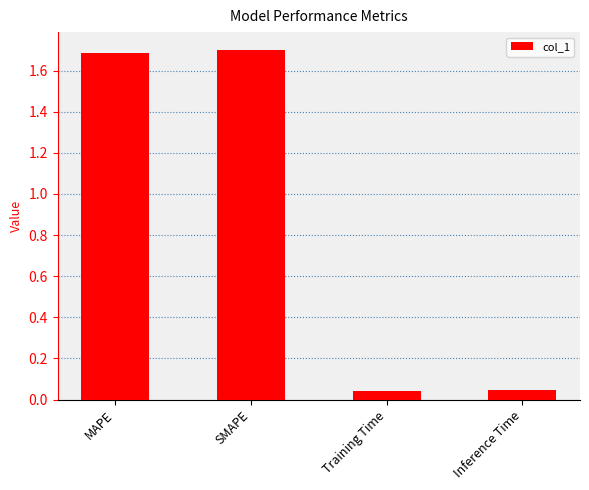

The value at MAPE is 2.7. True or false?

False